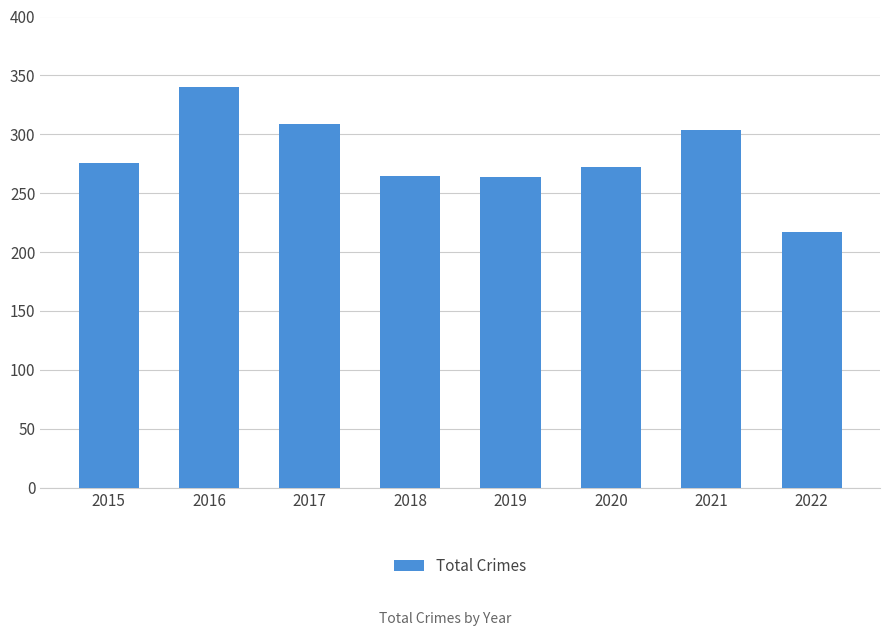

What is the sum of all values?

2247